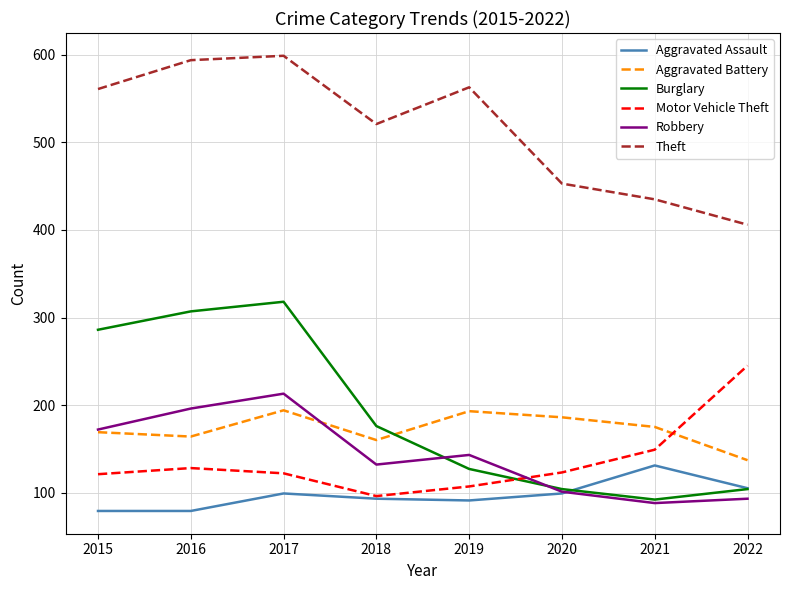

The Theft series shows 435 at 2021. True or false?

True